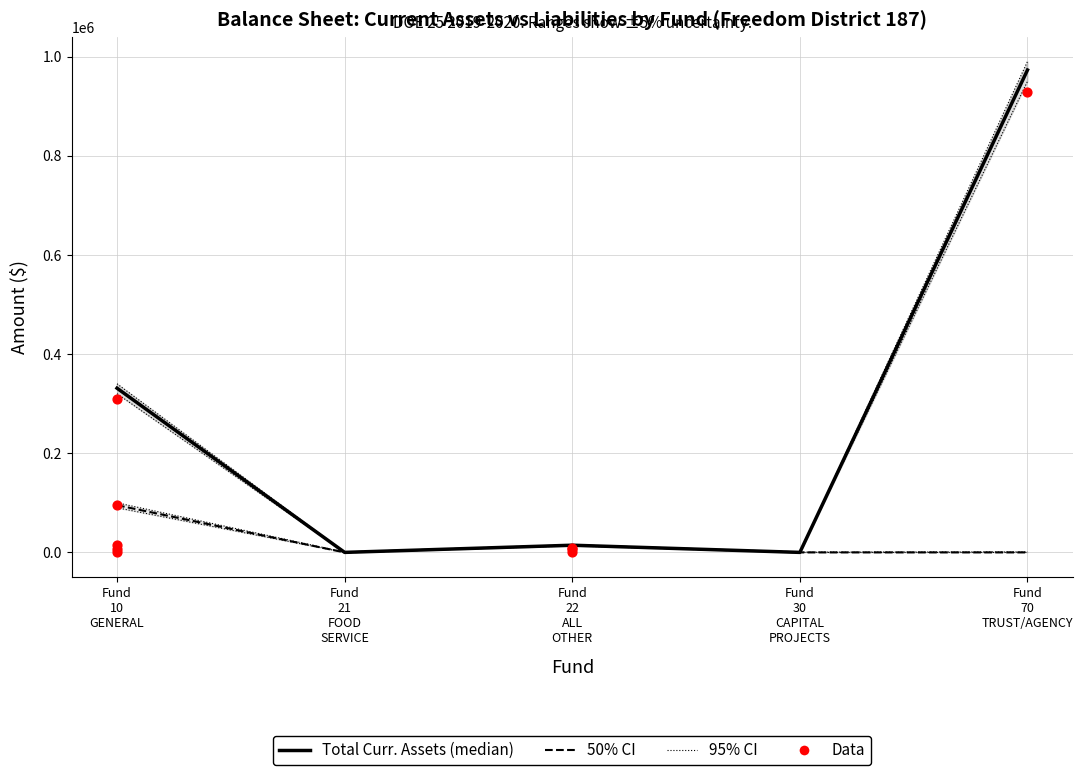

Which series reaches the maximum Y coordinate?

Total Current Assets